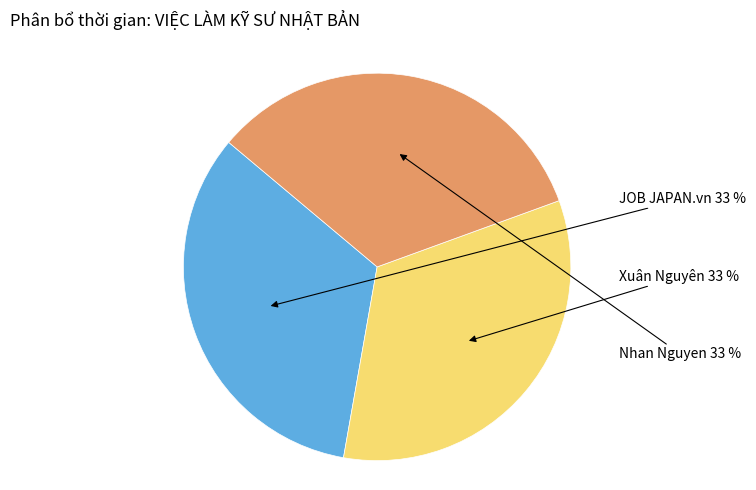

Does Xuân Nguyên account for over 50% of the chart?

No